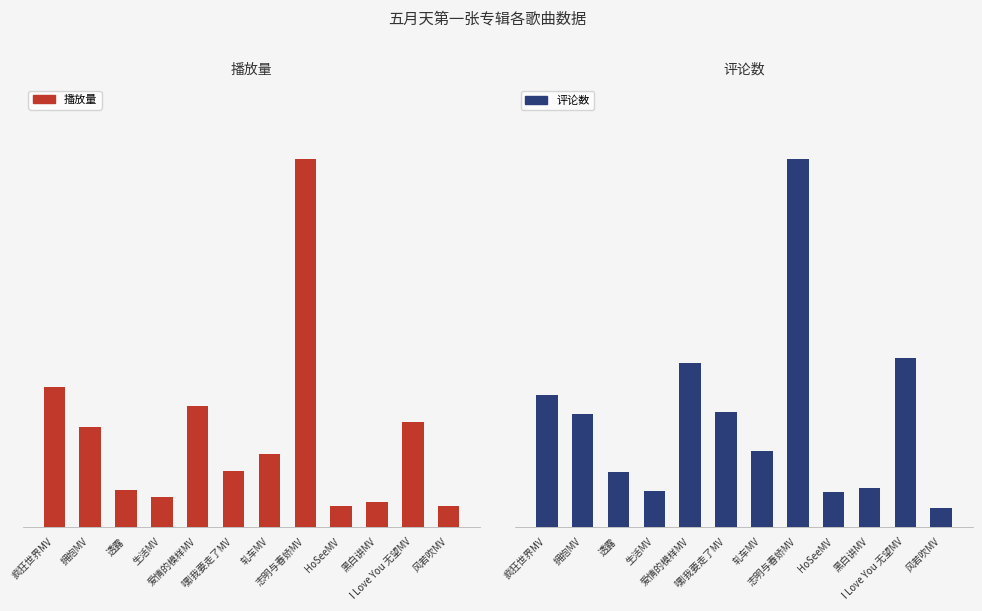

At how many categories does at least one series exceed 8059033?

1